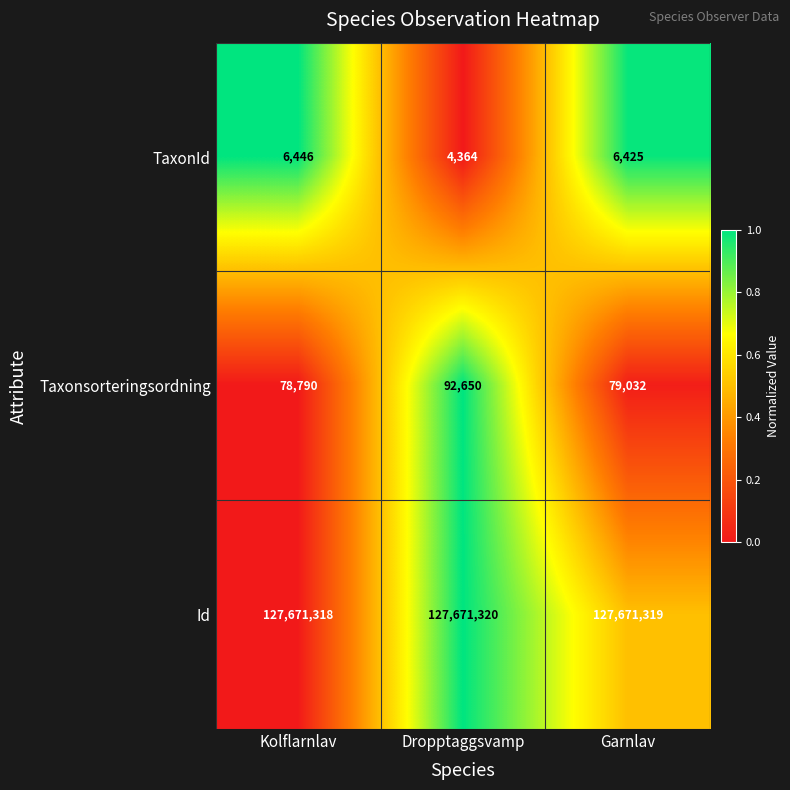

At which label does Taxonsorteringsordning first exceed 79032?

Dropptaggsvamp